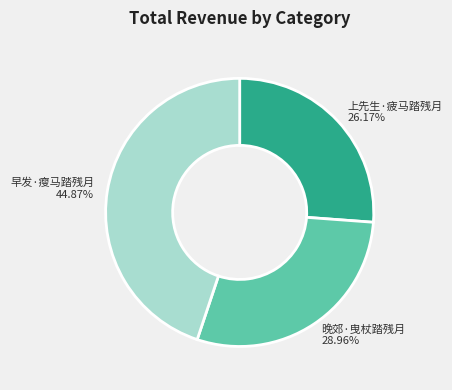

Which category has the smallest portion of the pie?

上先生·疲马踏残月